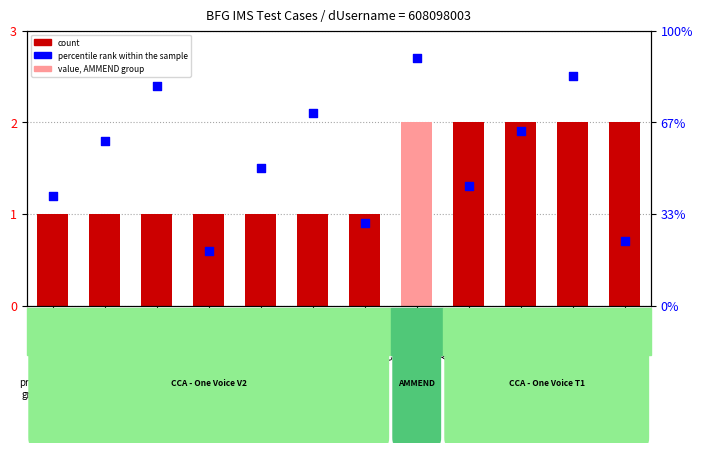

Which series reaches the minimum Y coordinate?

percentile rank within the sample